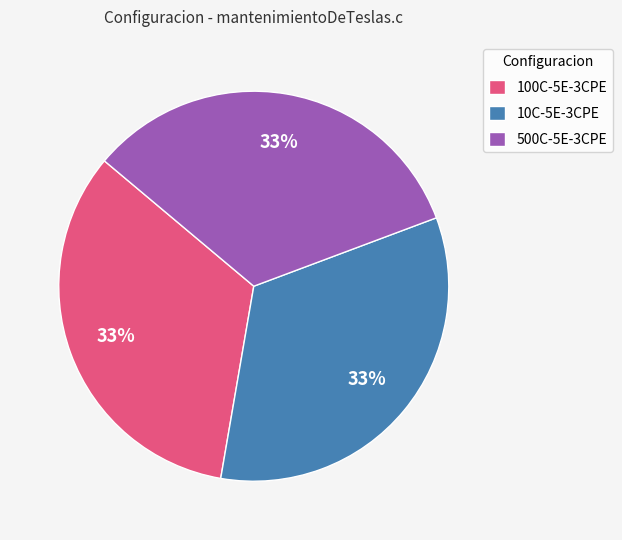

True or false: 100C-5E-3CPE accounts for 39% of the total.

False